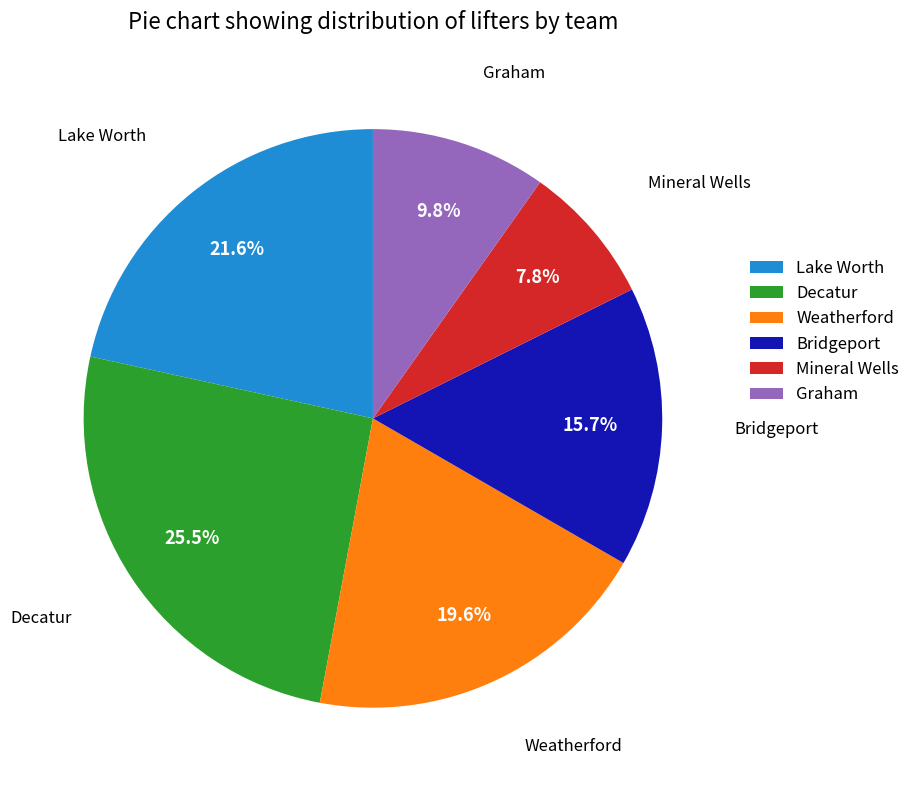

True or false: Lake Worth accounts for 22% of the total.

True